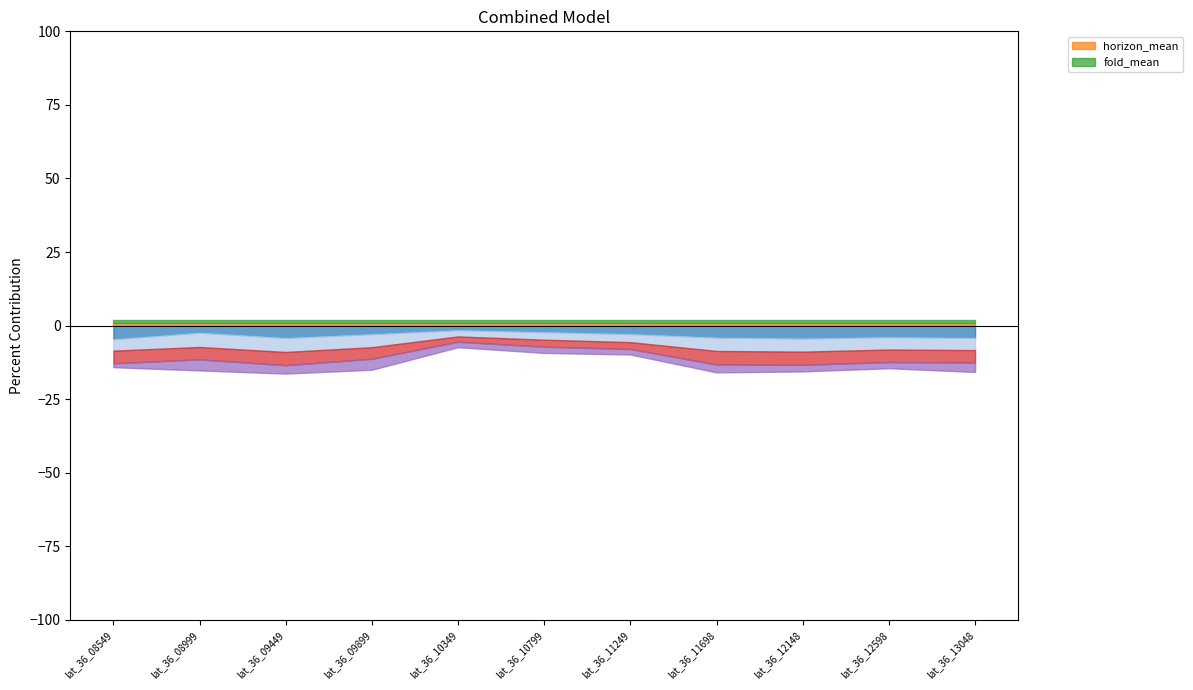

Which has a higher value, lat_36_13048 or lat_36_08999?

lat_36_08999